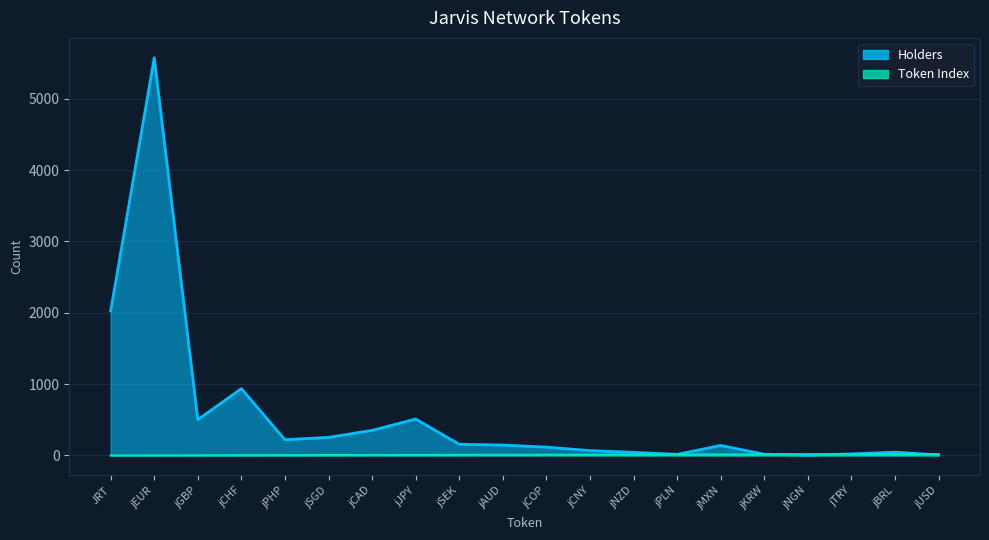

In Holders, how many points are higher than both neighbors (excluding endpoints)?

5